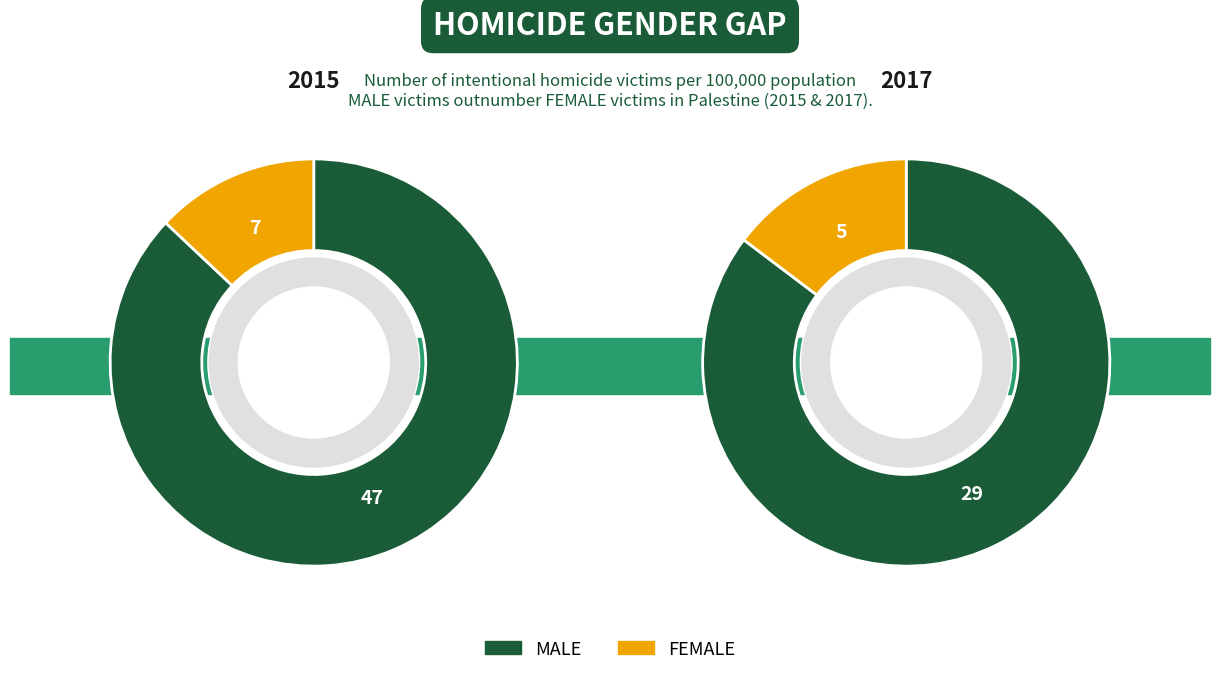

Does 2017 represent more than half of the total?

No